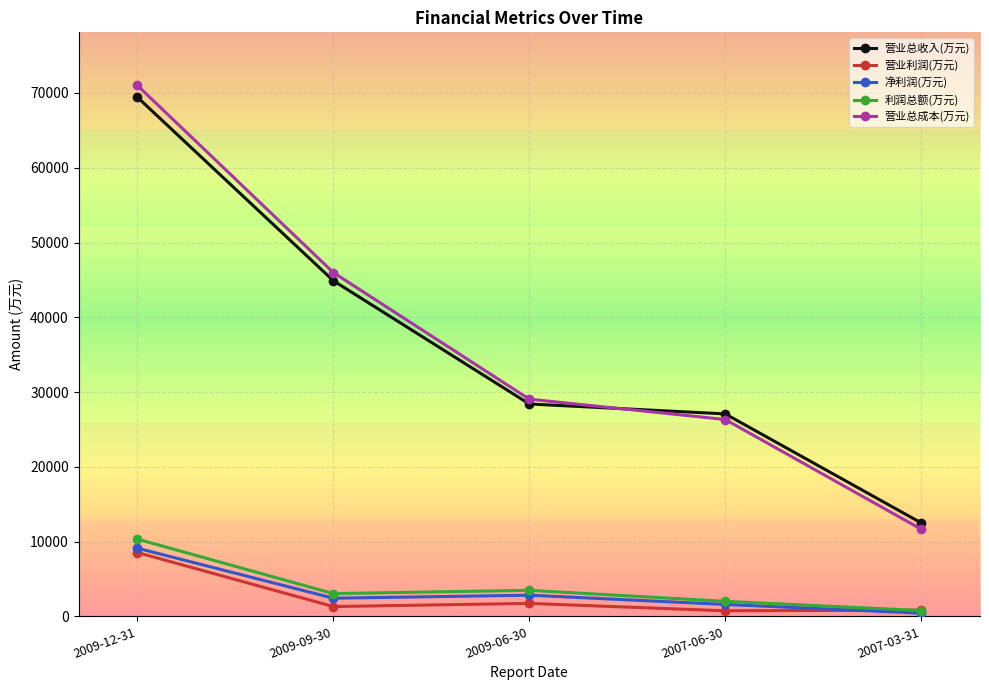

What is the average value of the 净利润(万元) series?

3284